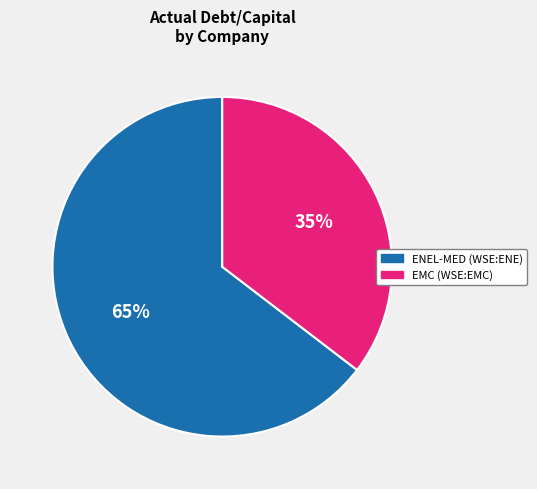

Is it true that ENEL-MED (WSE:ENE) is 65% of the pie?

True